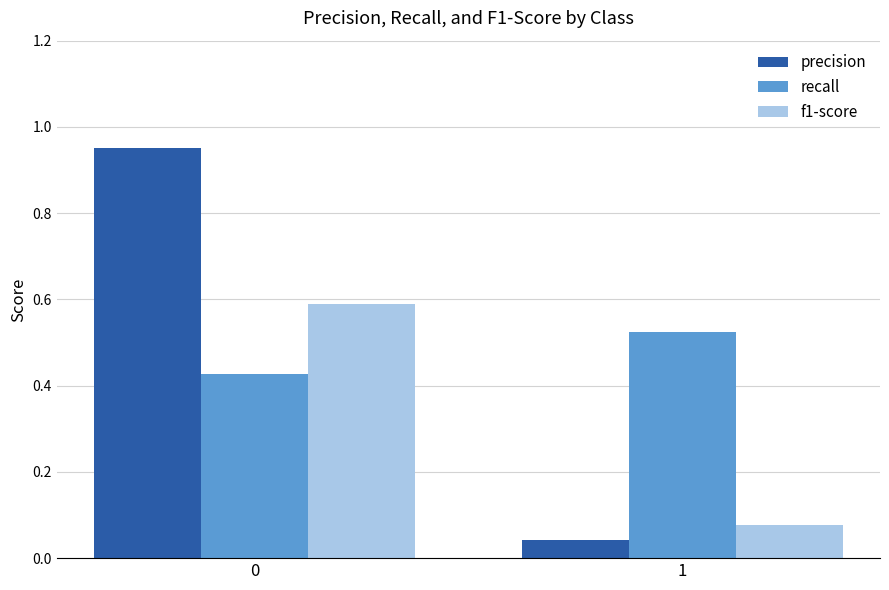

Which series has the largest range (max minus min)?

precision